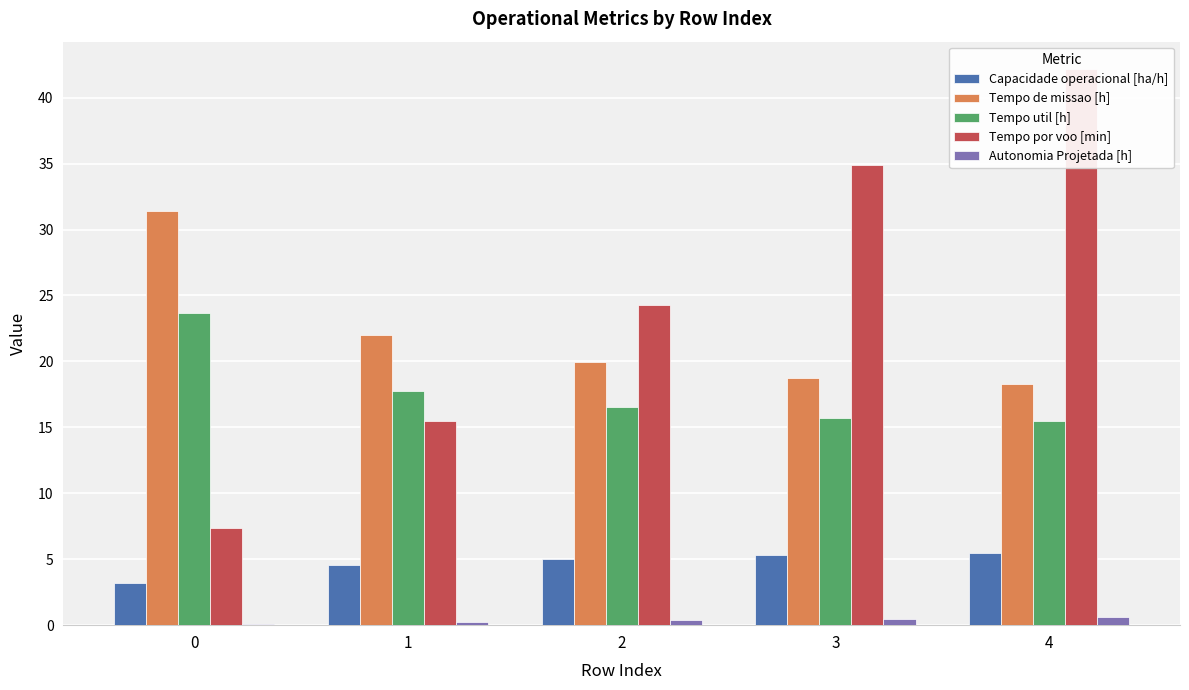

What is the approximate value of Tempo util [h] at 2?

16.6